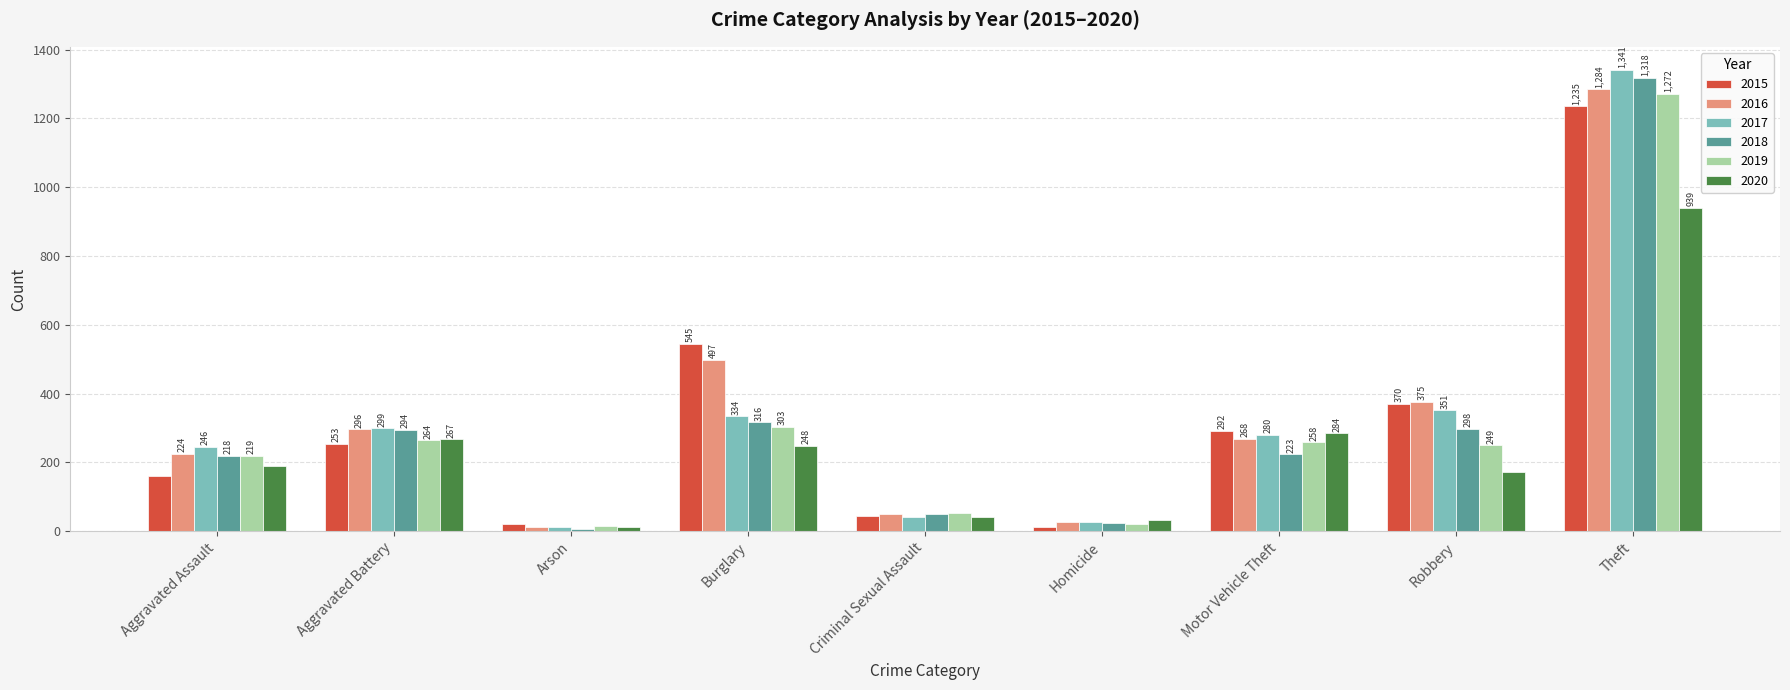

True or false: 2017 has a value of 27 at Homicide.

True